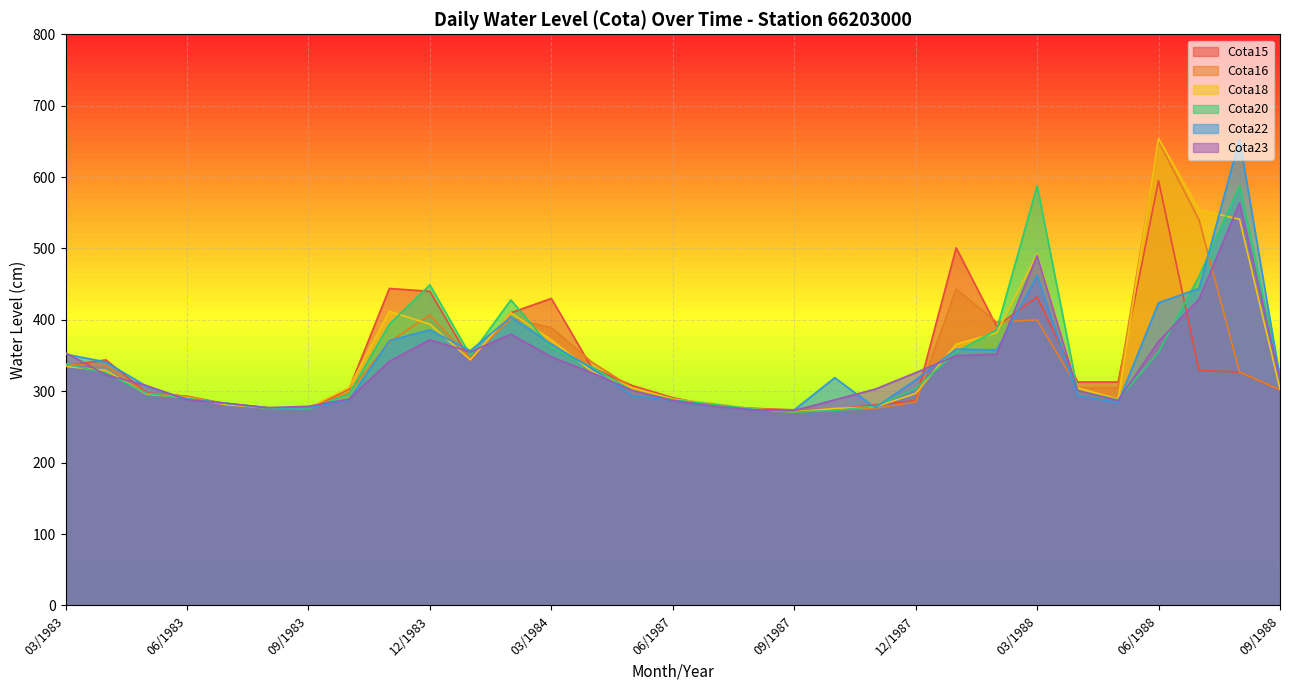

Rank the series at 04/1983 from highest to lowest value.

Cota15, Cota22, Cota16, Cota18, Cota20, Cota23